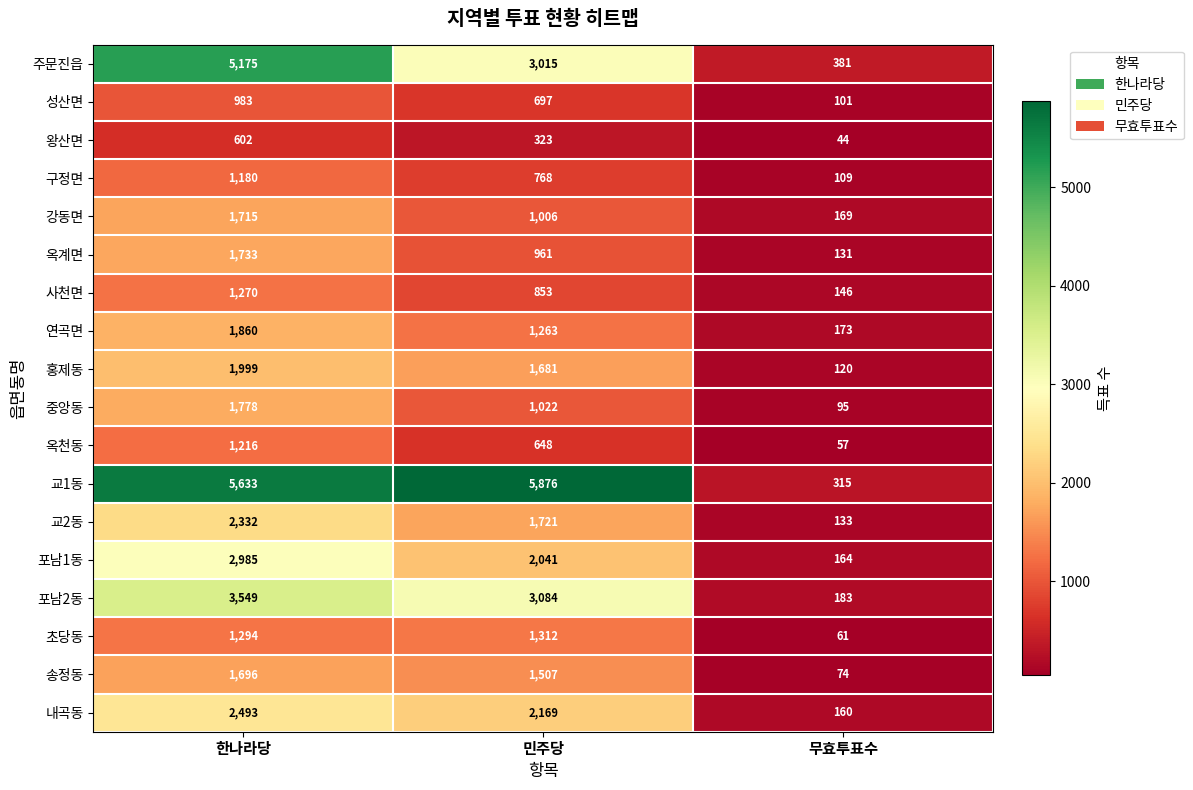

At which label does 주문진읍 first exceed 3015?

한나라당